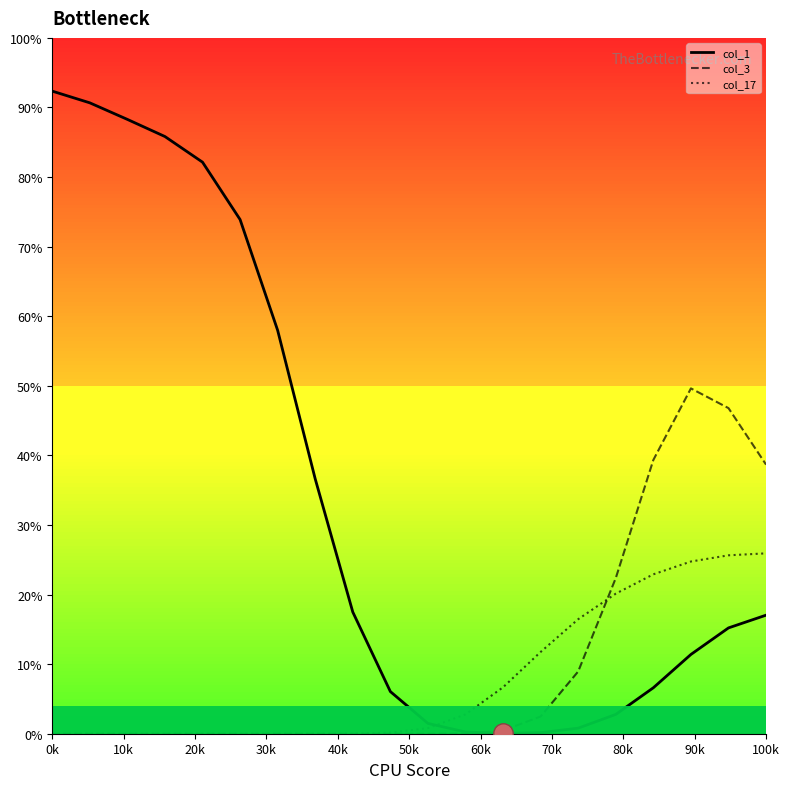

Which series has the largest range (max minus min)?

col_1